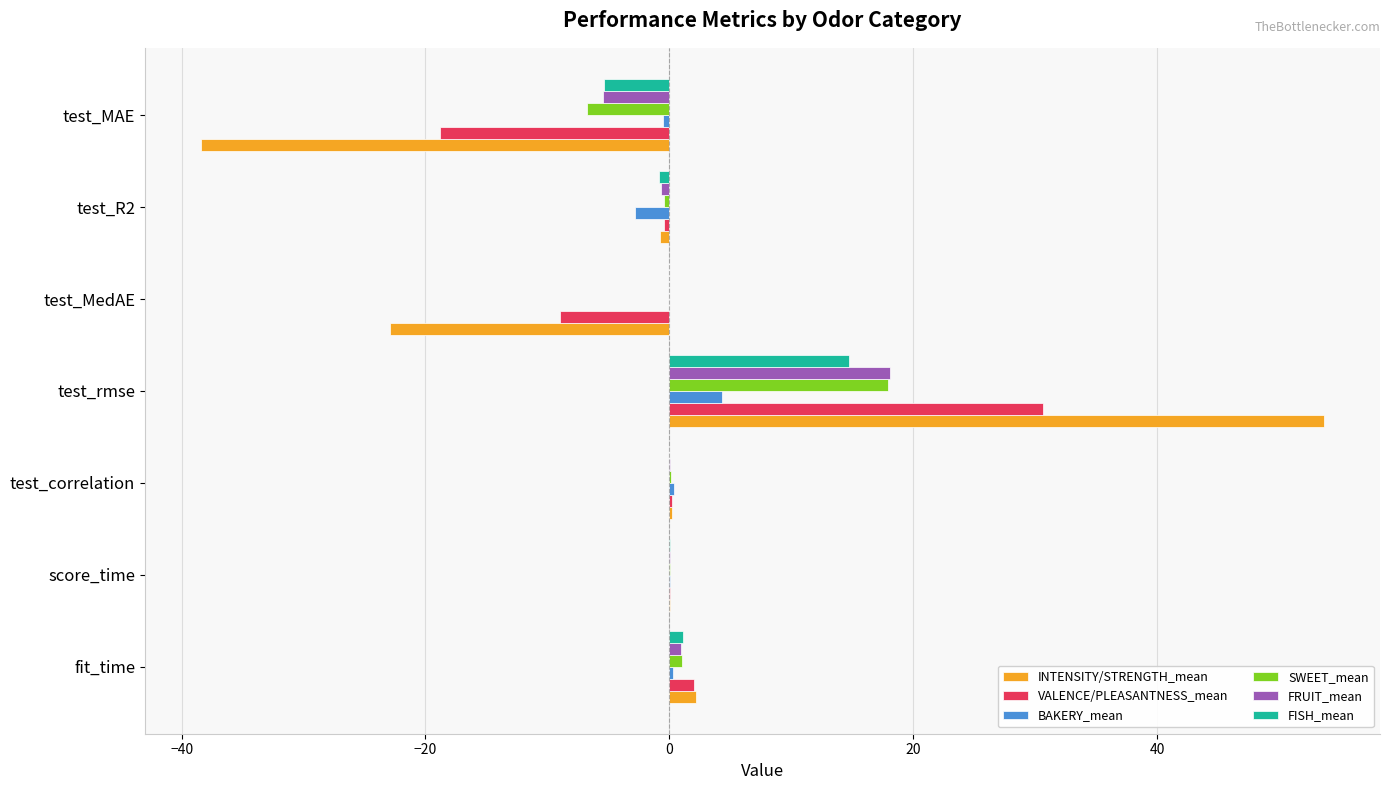

Between test_MedAE and test_MAE, which series saw the biggest shift?

INTENSITY/STRENGTH_mean